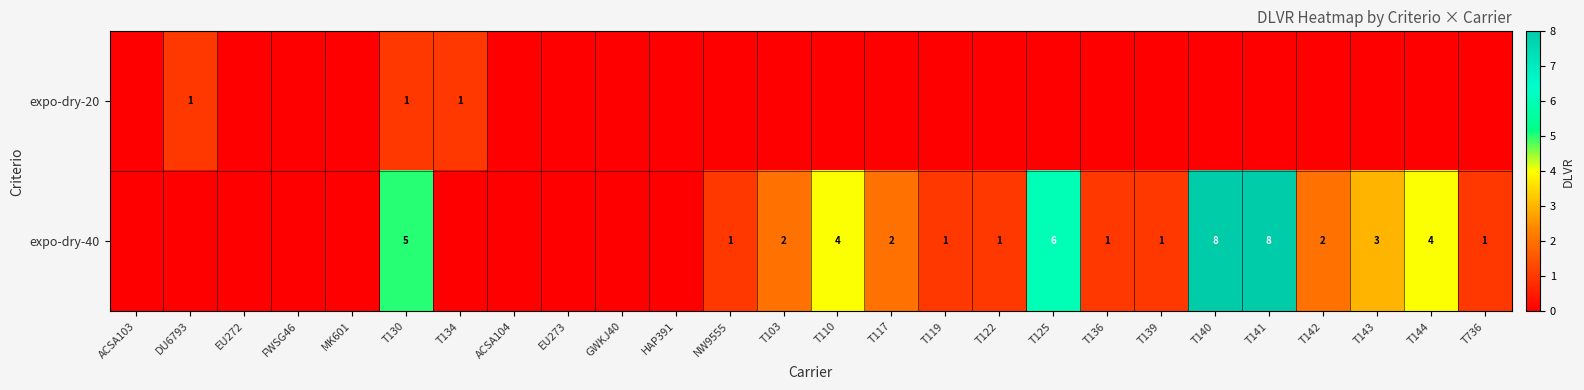

What is the sum of the expo-dry-40 values at T140 and NW9555?

9